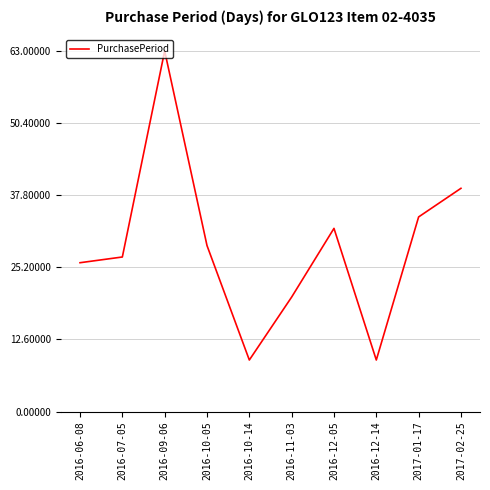

At which label does the data first exceed 29?

2016-09-06